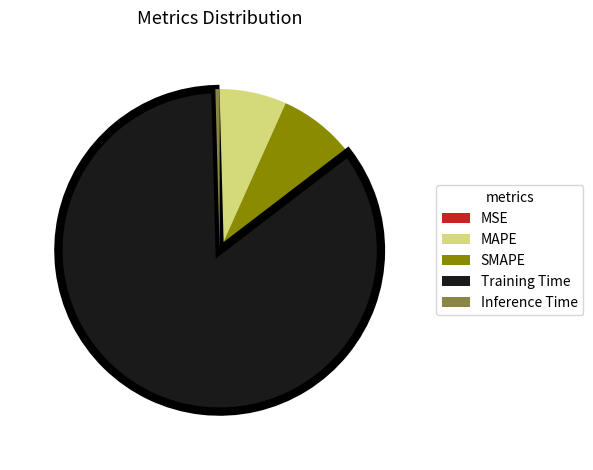

True or false: Inference Time accounts for 6% of the total.

False